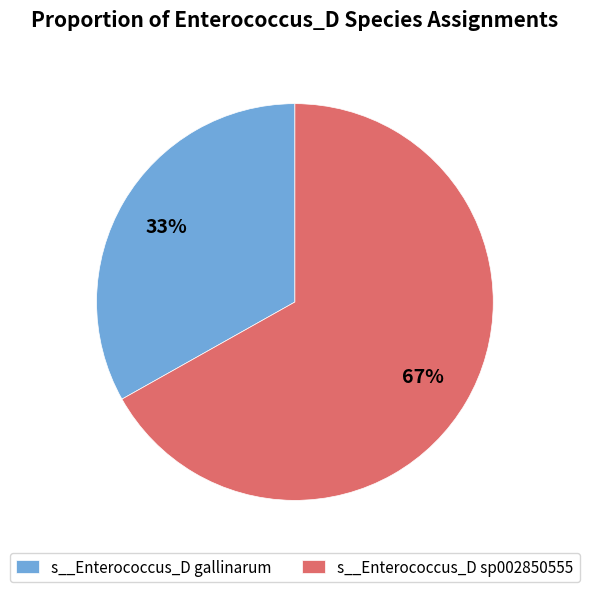

How many slices are in this pie chart?

2